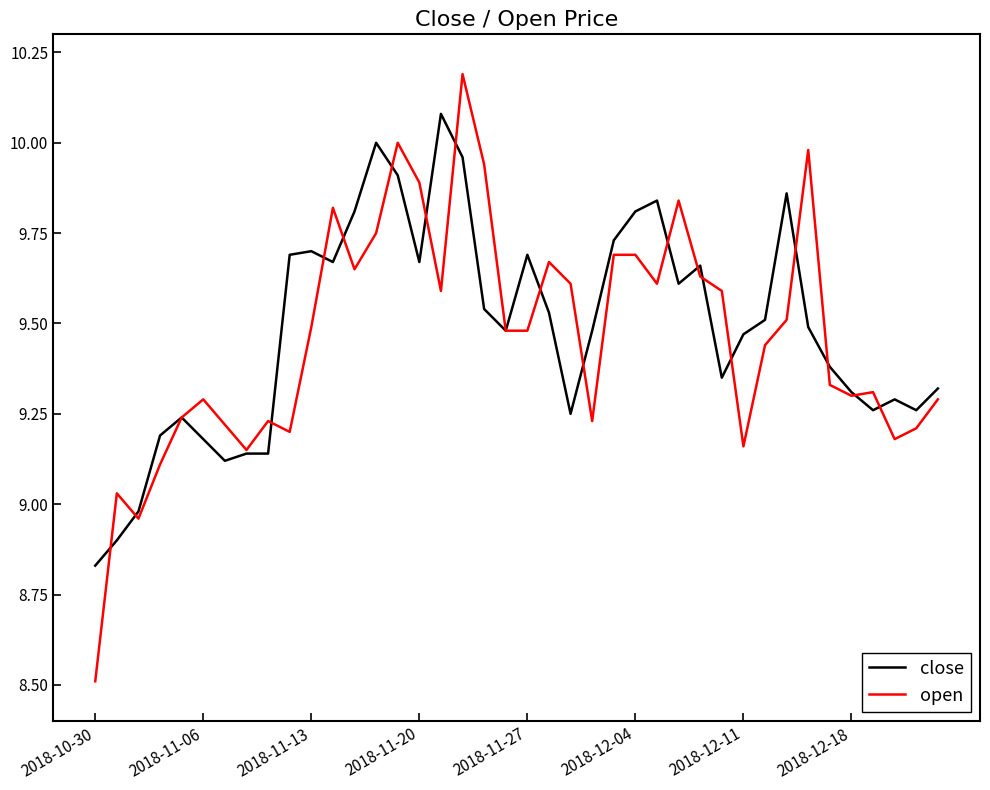

Which series has the largest range (max minus min)?

open